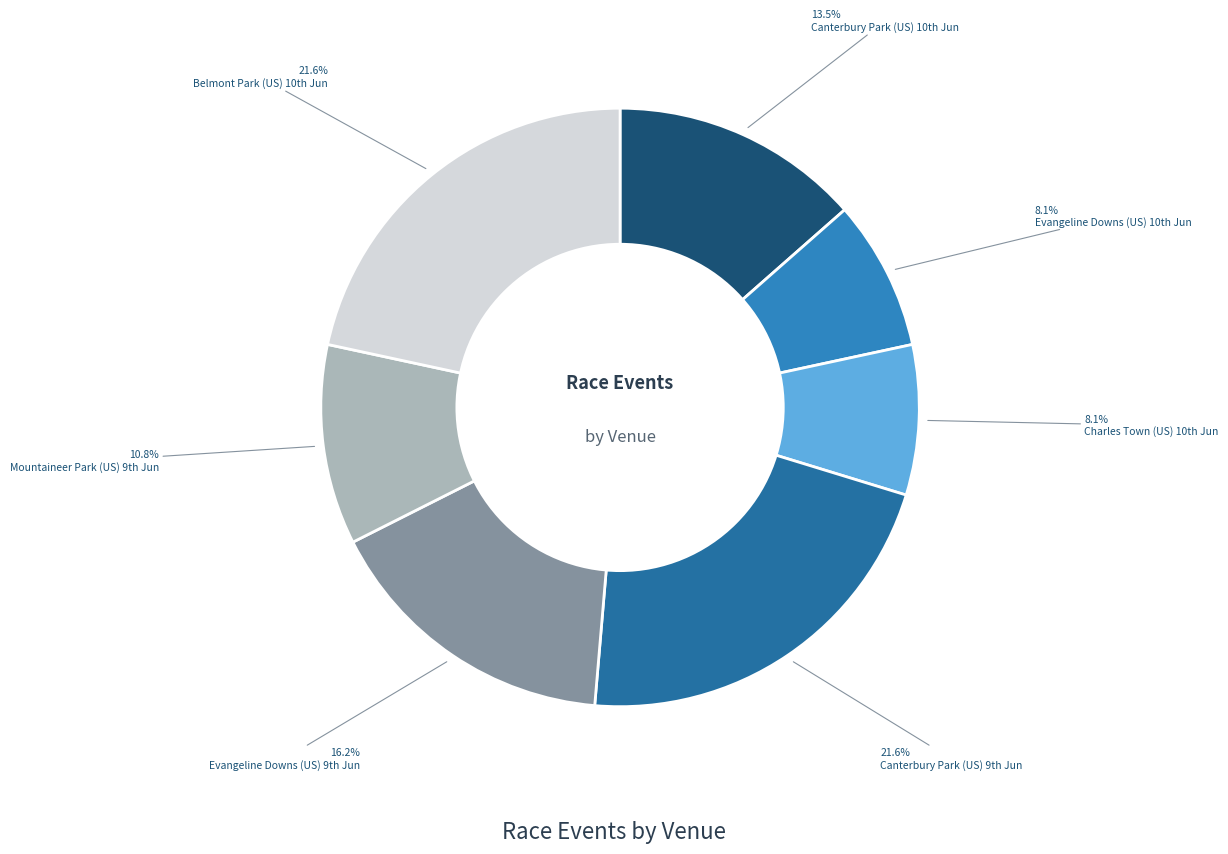

Count the number of slices in the pie.

7